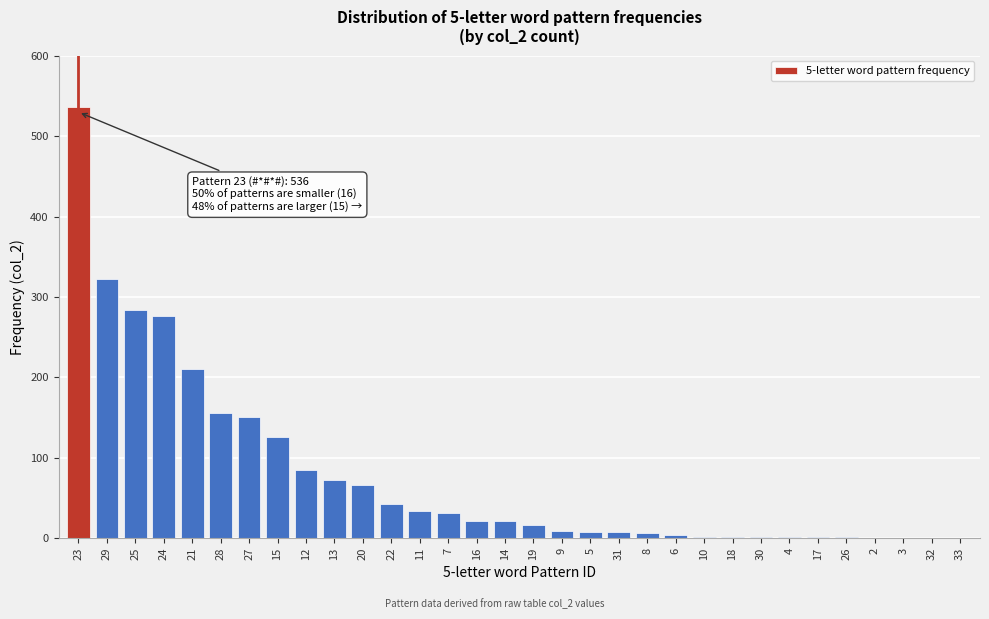

Which label corresponds to the largest value in the chart?

23